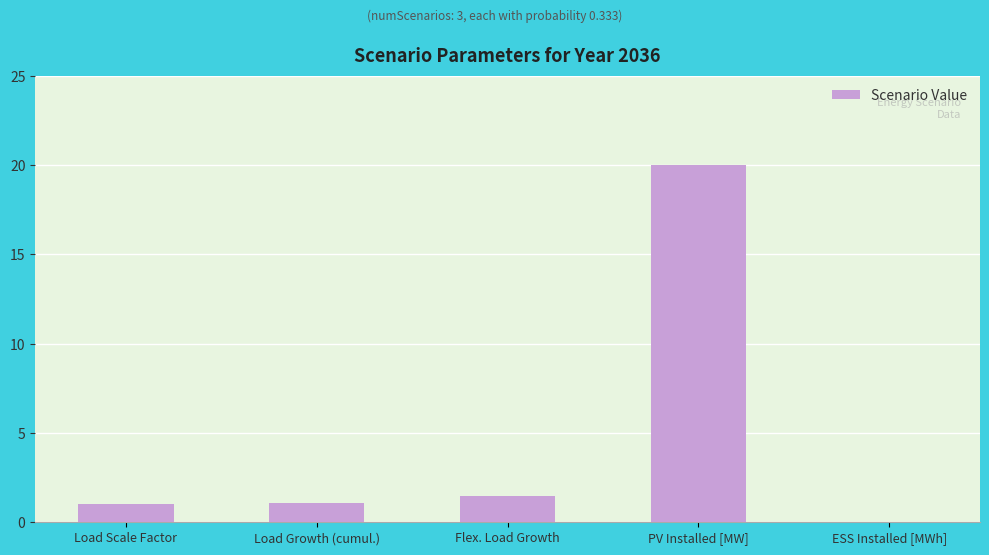

Which has a higher value, Load Scale Factor or ESS Installed [MWh]?

Load Scale Factor